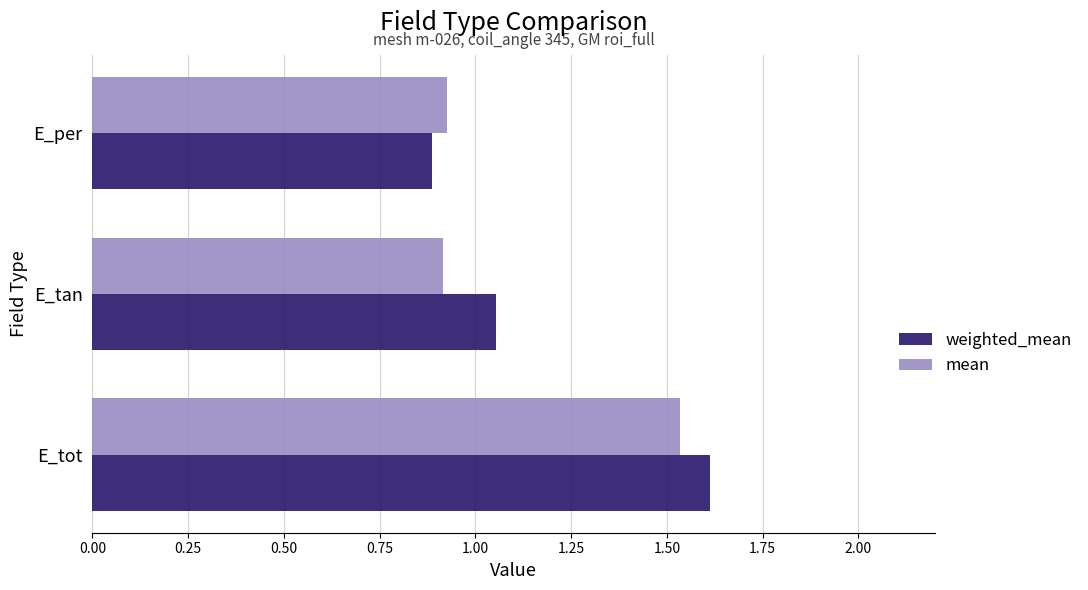

List the labels in order of weighted_mean value, largest first.

E_tot, E_tan, E_per